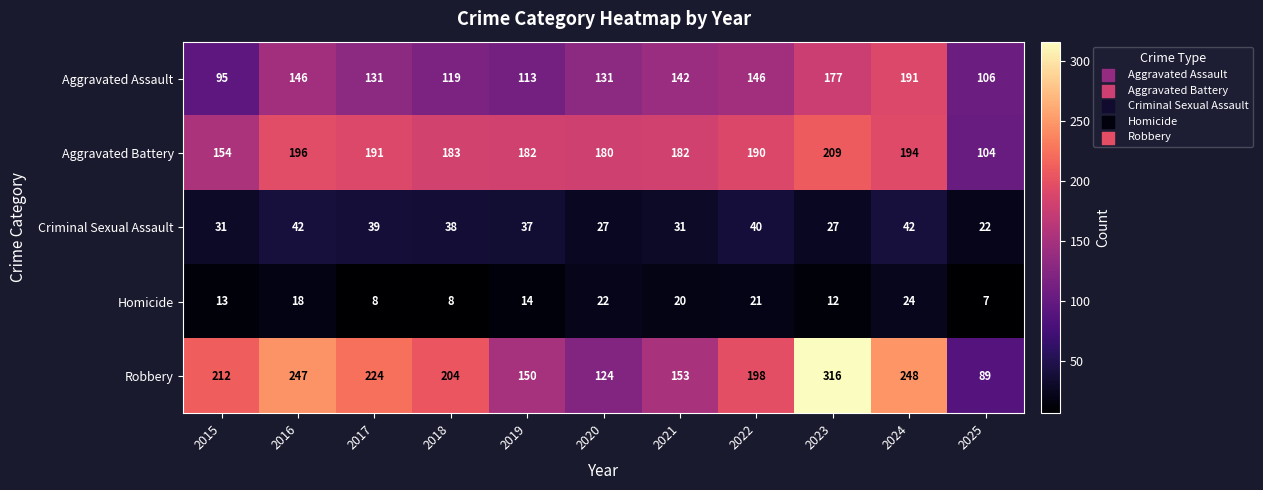

Where is Robbery nearest to the value 202?

2018